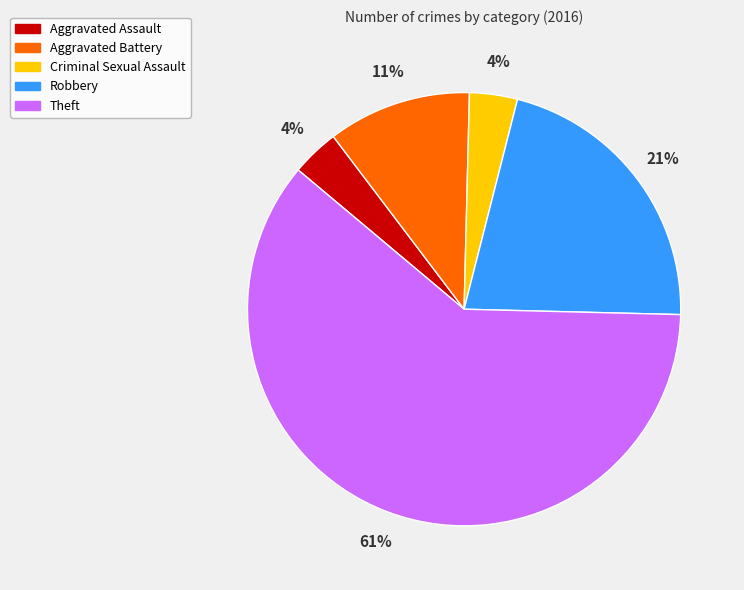

Do Aggravated Assault and Aggravated Battery together represent more than half of the pie?

No